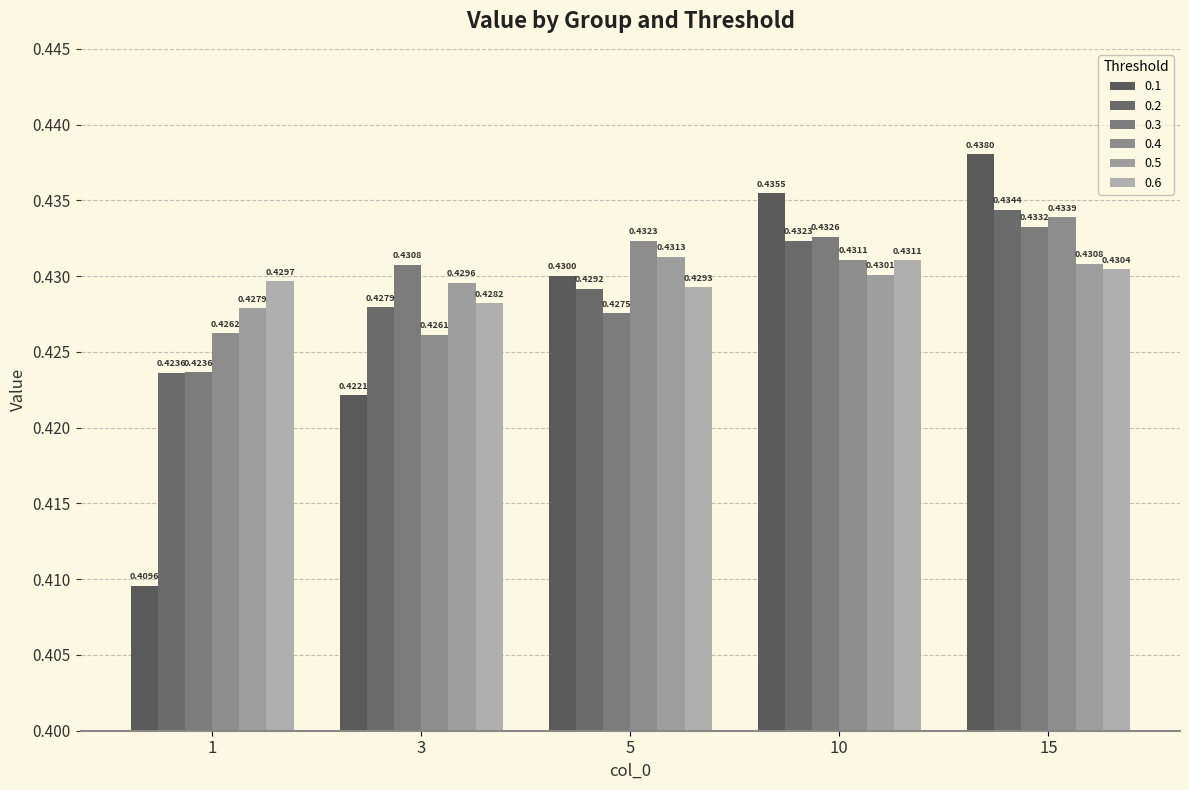

Rank the categories by 0.2 value from lowest to highest.

1, 3, 5, 10, 15